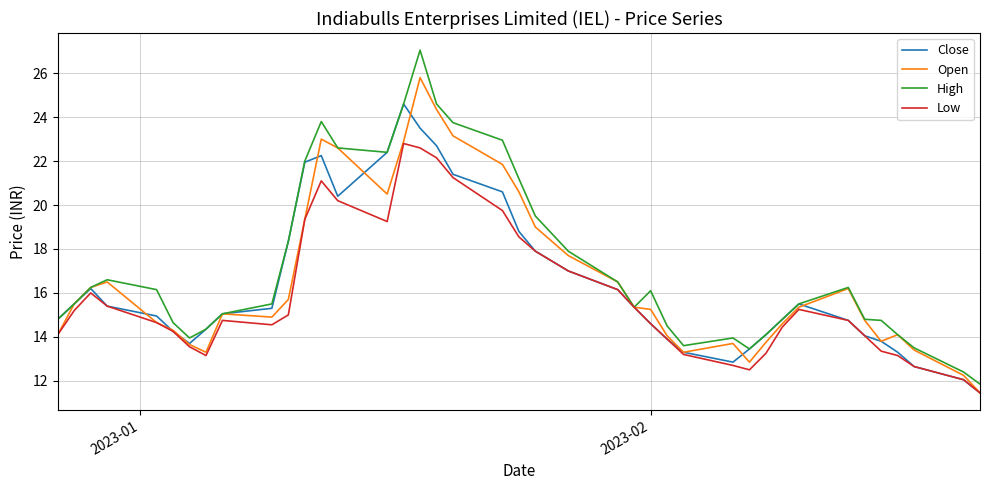

What is the minimum value for High?

11.9